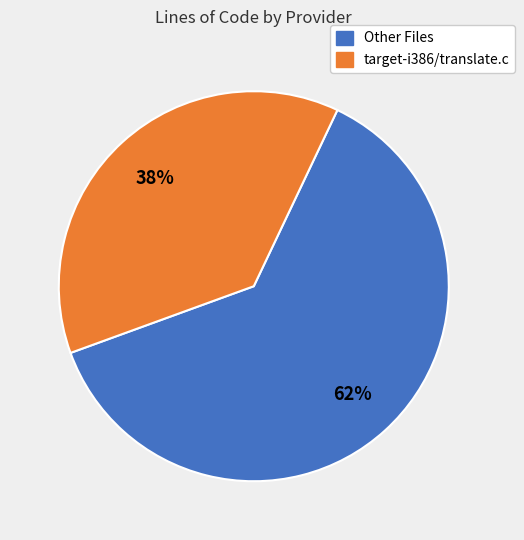

How many segments does this pie chart have?

2